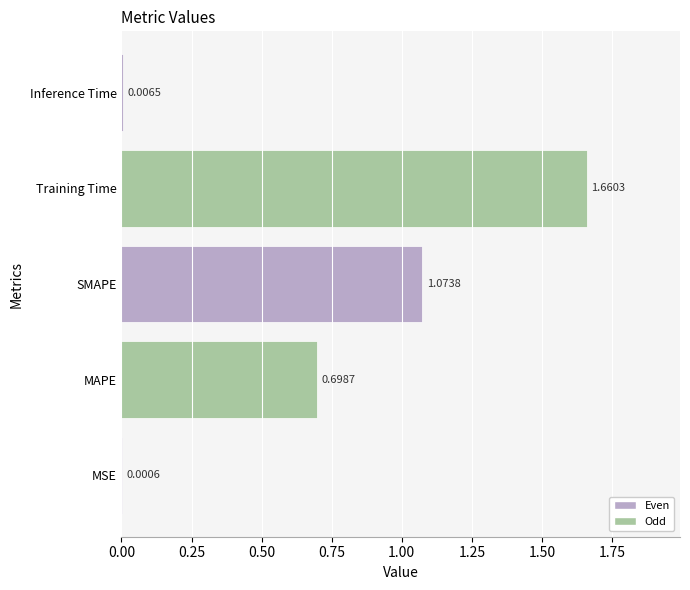

Where is the data nearest to the value 0?

MSE